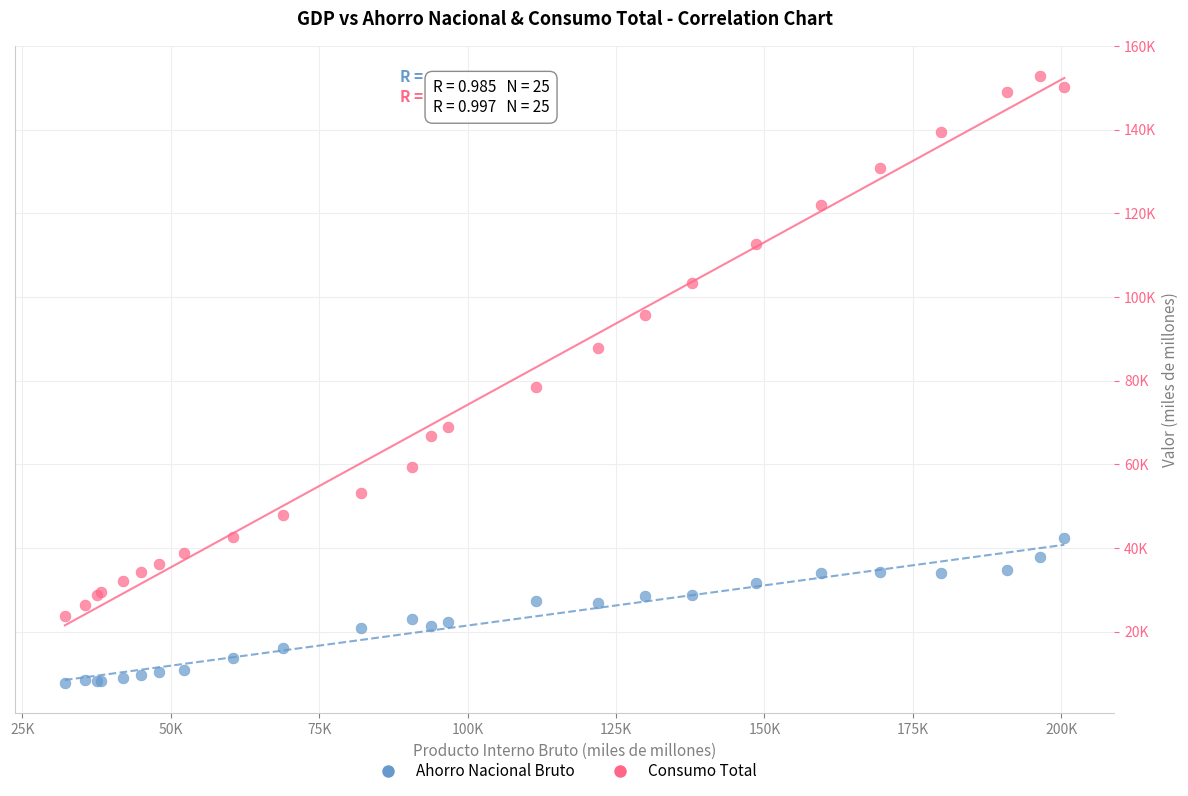

What are all the series names shown in the legend?

Ahorro Nacional Bruto, Consumo Total